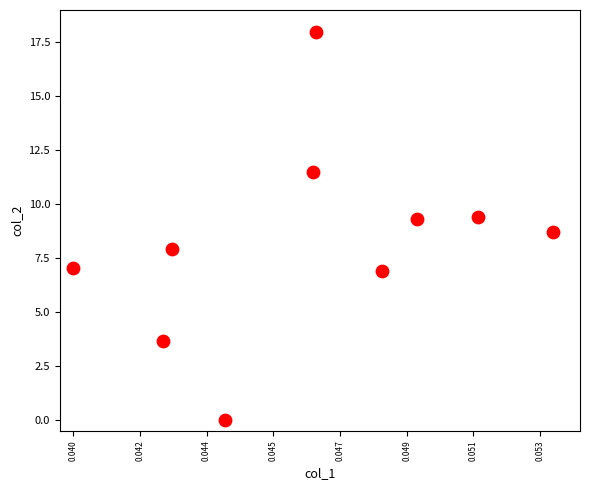

What is the range of Y values (max minus min)?

18.0